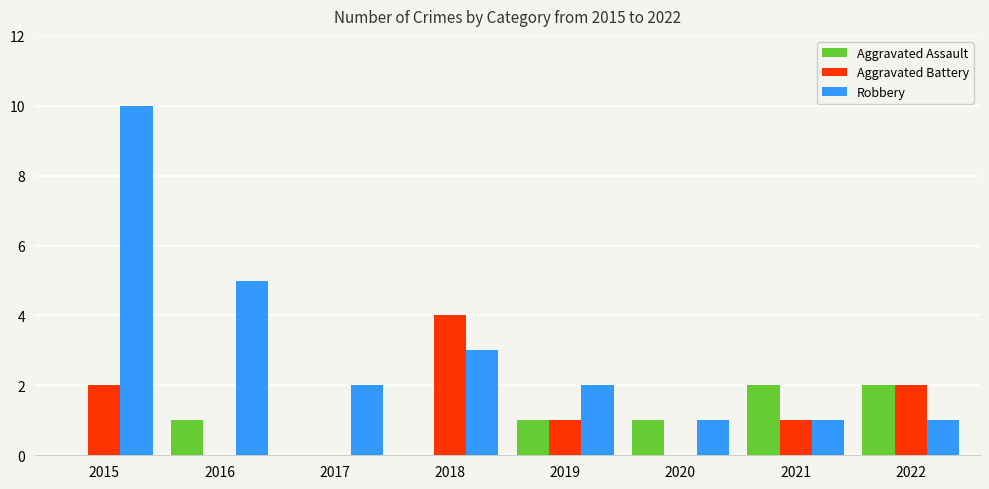

What is the sum of all Aggravated Assault values?

7